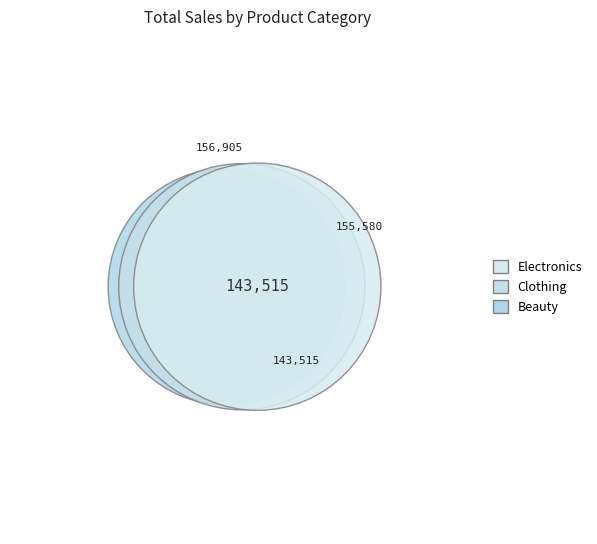

What percentage do Beauty and Clothing together represent?

65.6%